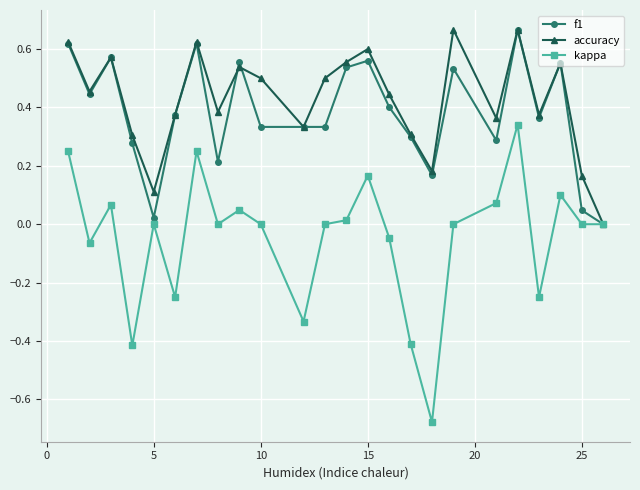

True or false: f1 has more than 1 interior local peaks.

True